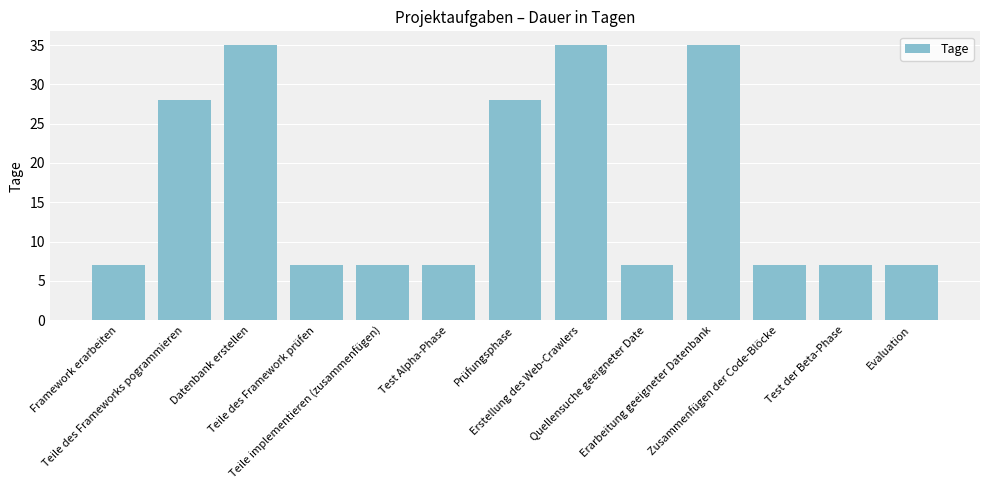

The chart shows a value of 35 at Erstellung des Web-Crawlers. True or false?

True